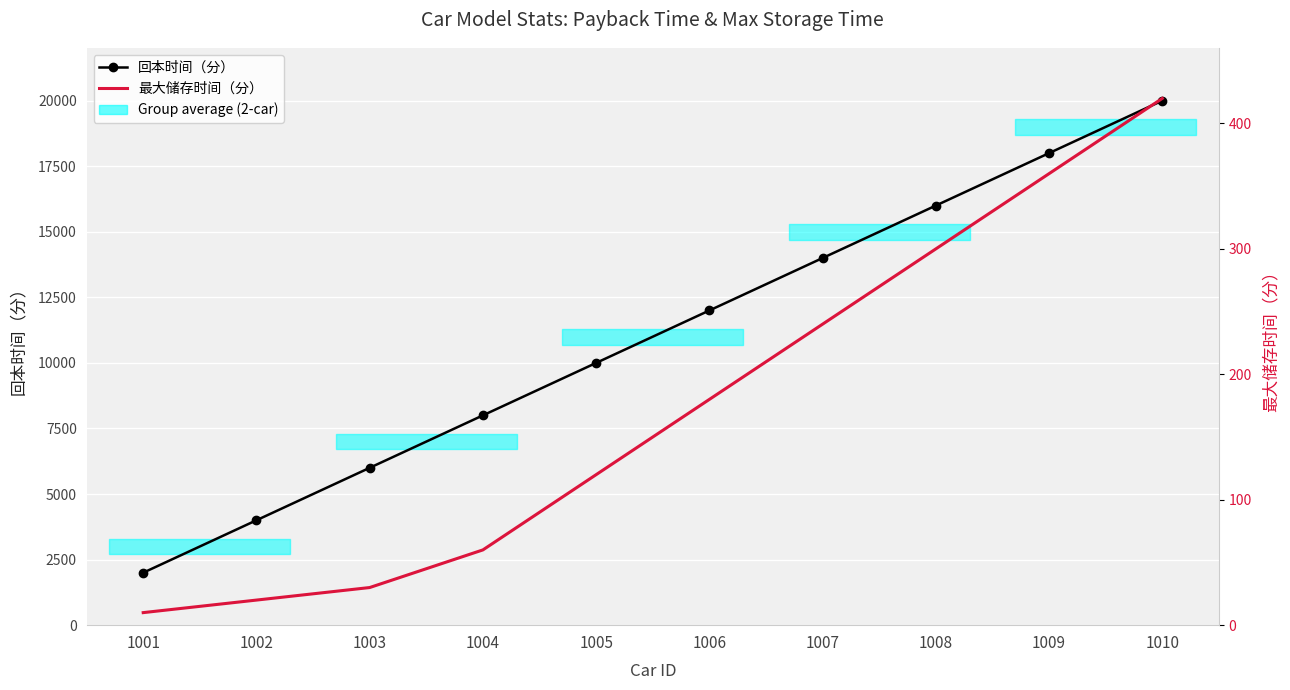

True or false: 最大储存时间（分） and 回本时间（分） cross at least once.

False